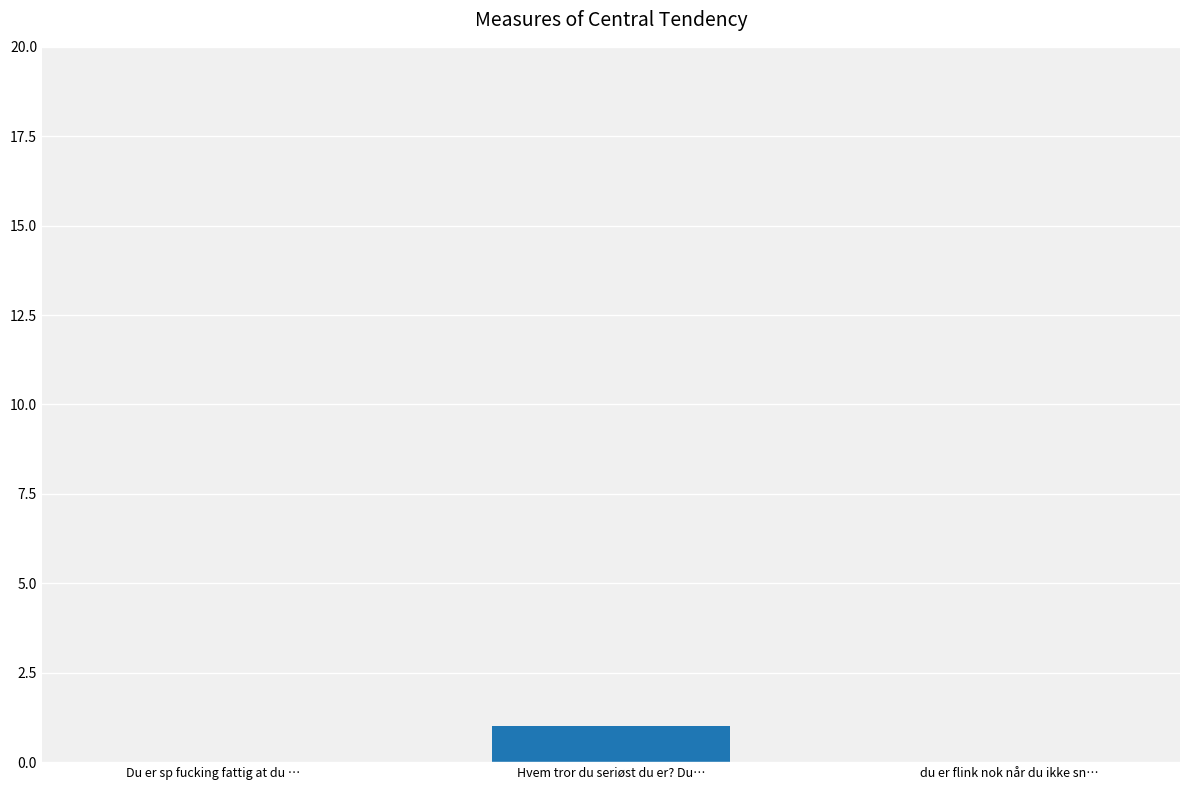

Reading left to right, transcribe all the data shown in this chart.

0	1	0